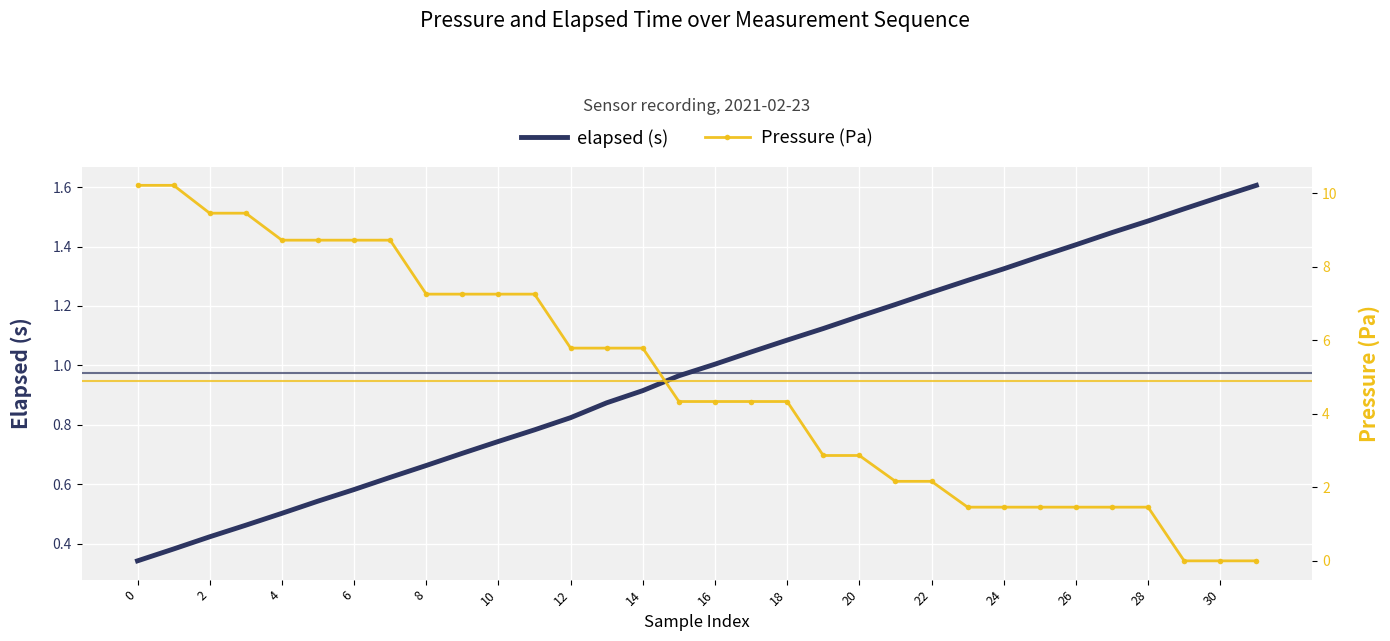

How many data points in Pressure (Pa) are less than 4?

13